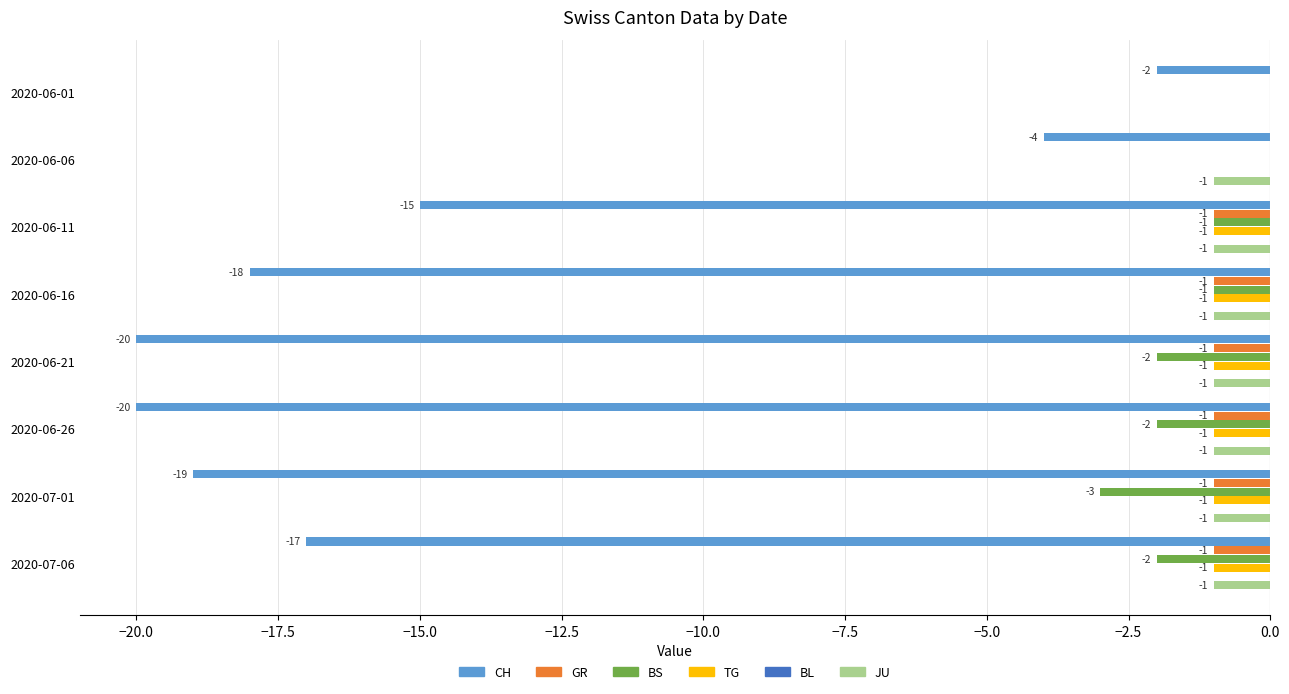

Where is JU nearest to the value 0?

2020-06-01